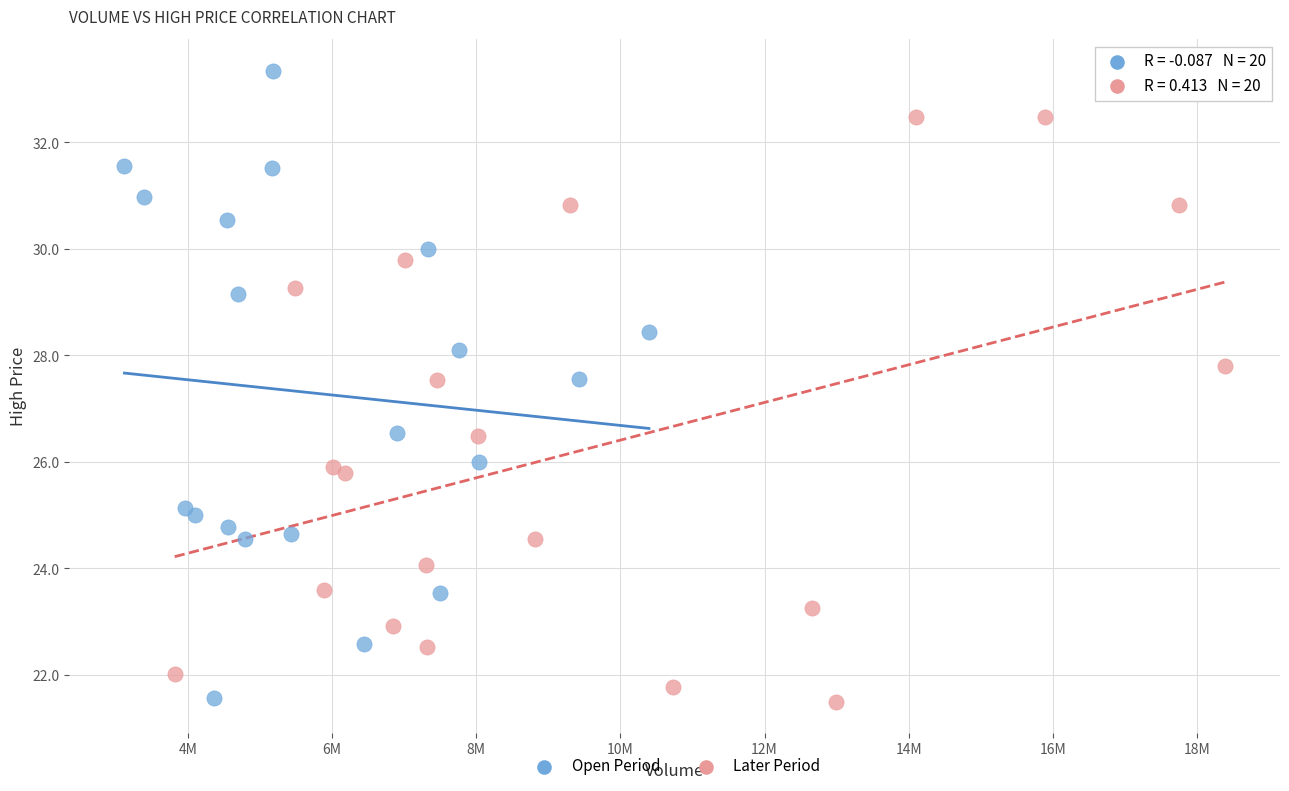

Which series contains the highest Y value?

Open Period